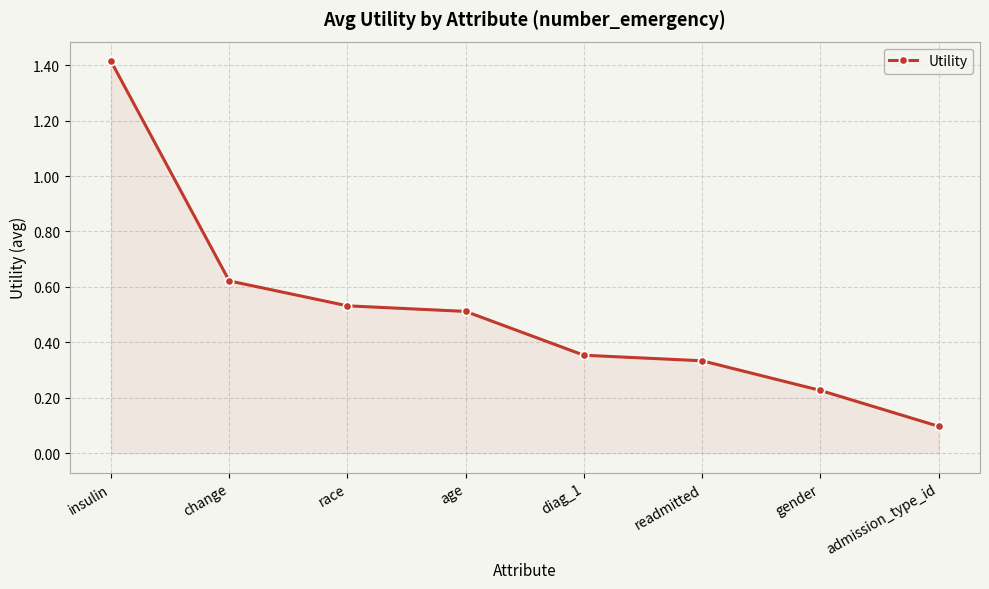

Which category has the highest value across all series?

insulin